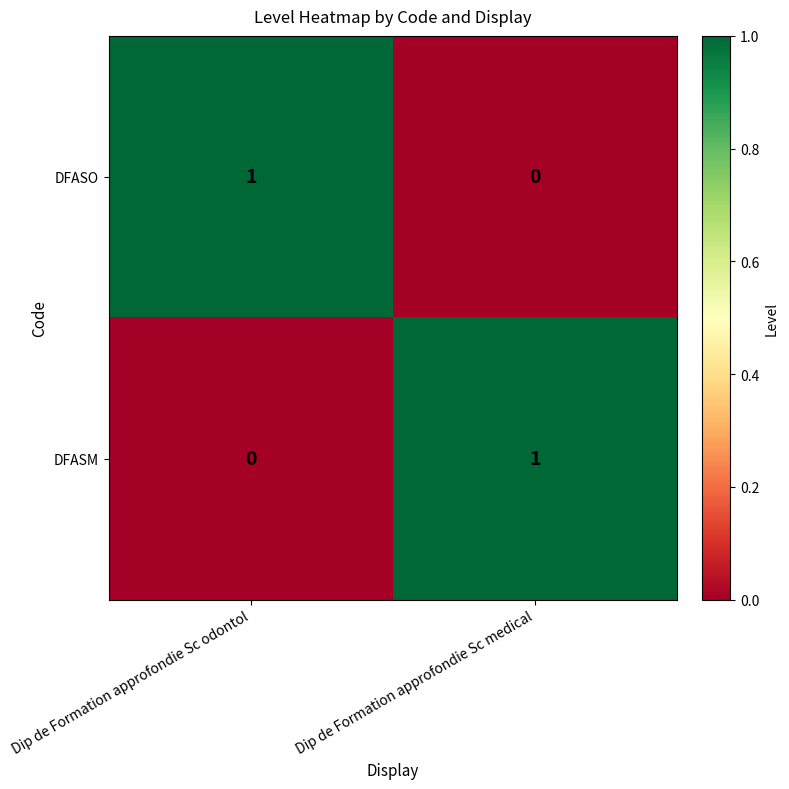

Which category has the lowest value in the DFASO series?

Dip de Formation approfondie Sc medical